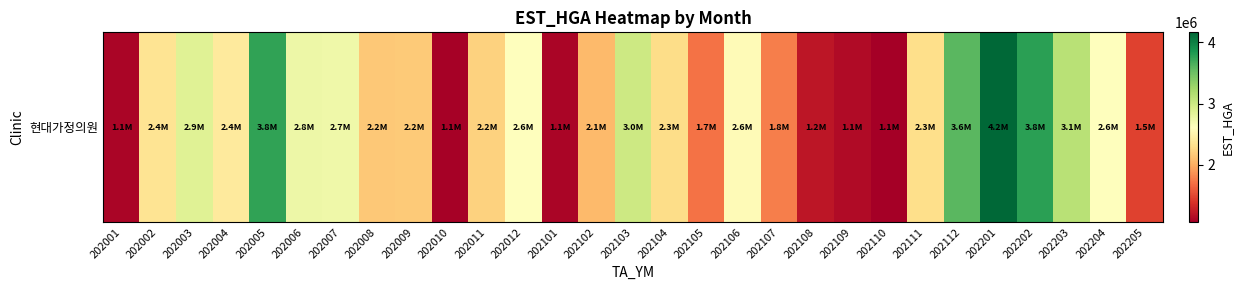

What is the sum of all values?

67210101